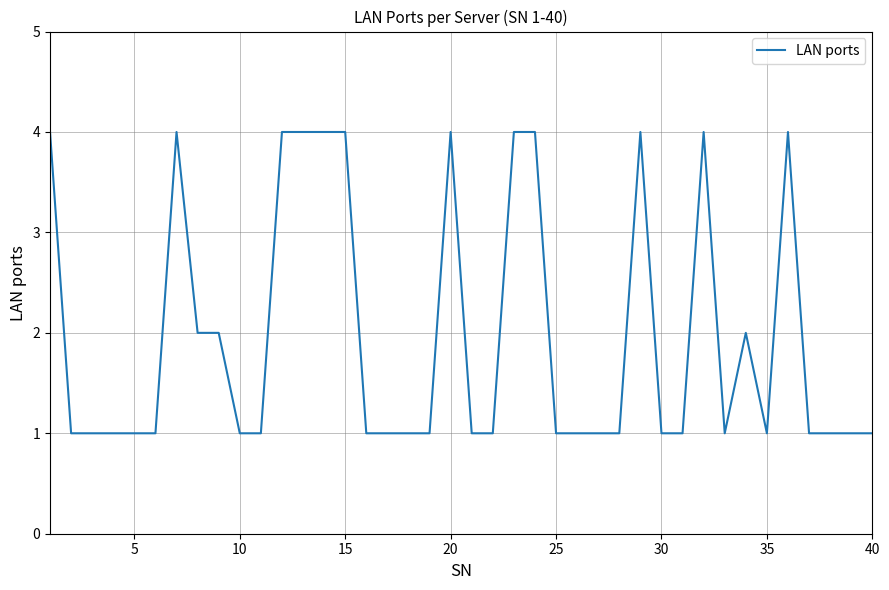

What is the difference between the maximum and minimum values?

3